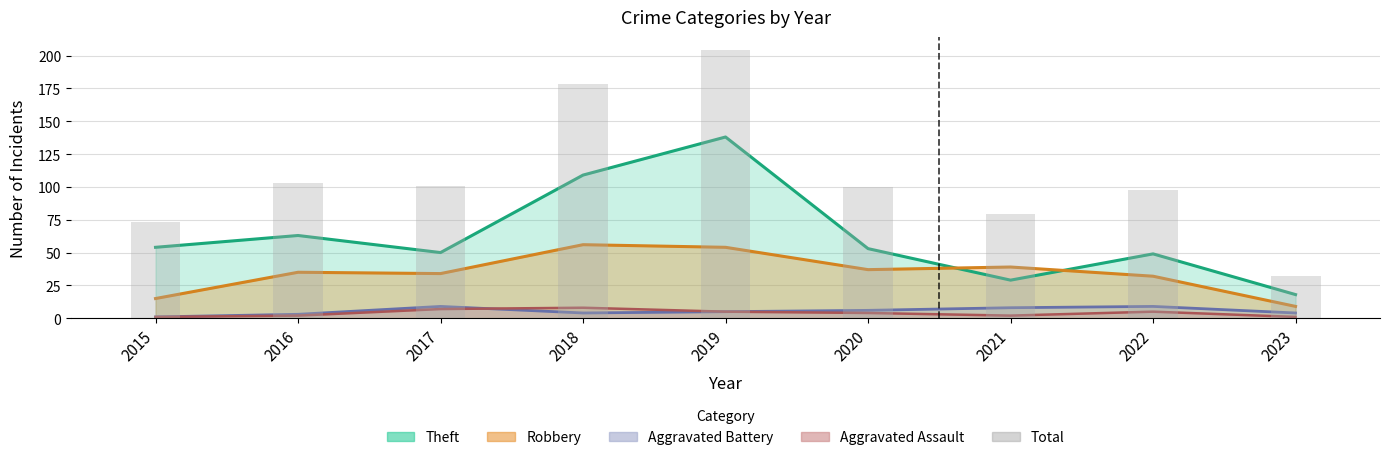

Rank the categories by value from highest to lowest.

2019, 2018, 2016, 2017, 2020, 2022, 2021, 2015, 2023